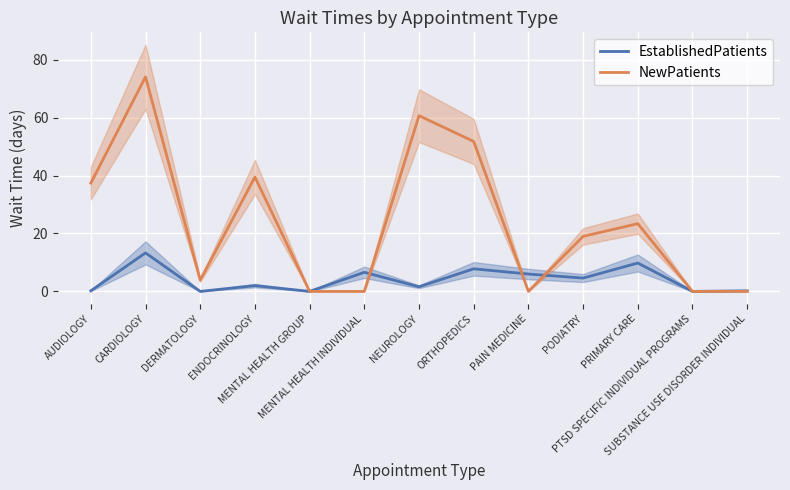

What is the label of the 3rd point from the left?

DERMATOLOGY